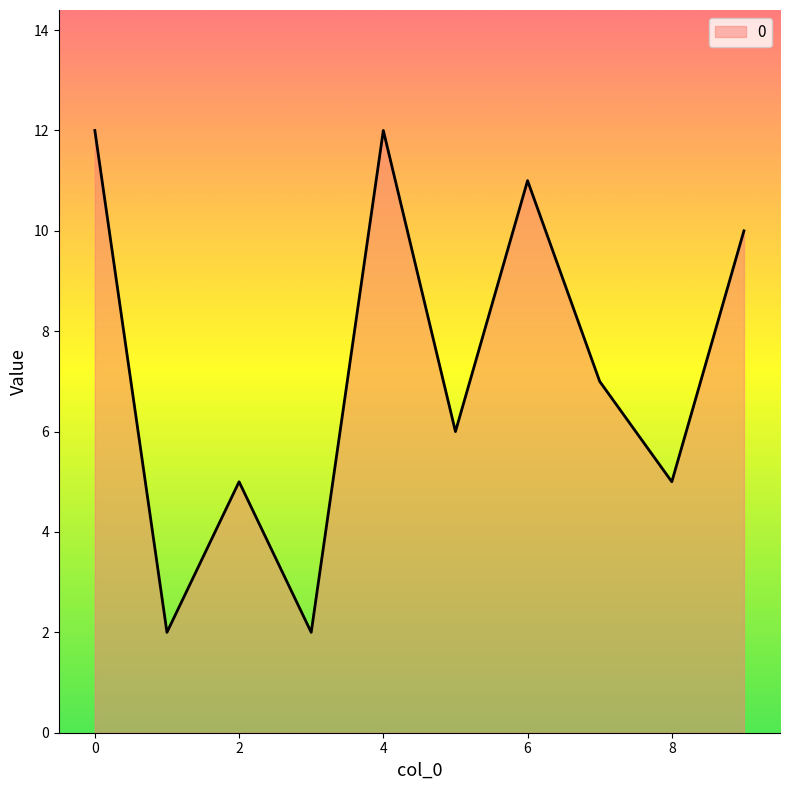

What is the difference between the maximum and minimum values?

10